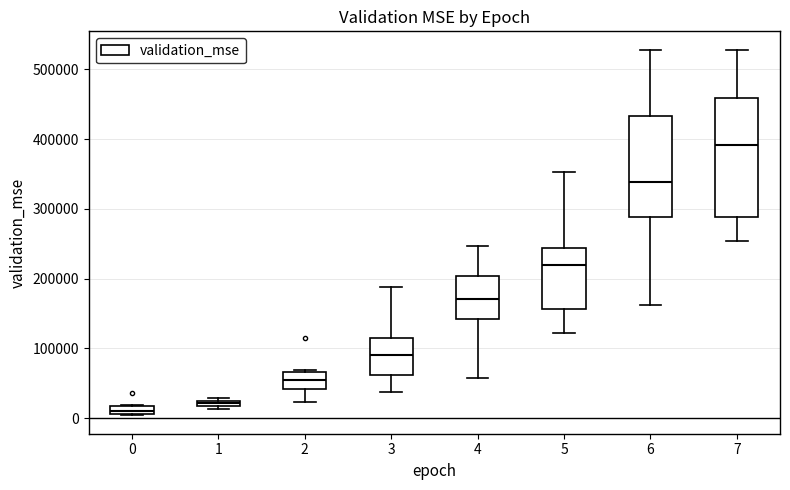

Where is the lower edge of the box at x = 1 on the y-axis? The values are not printed on the chart, so give them approximately, as read against the axis.

20000